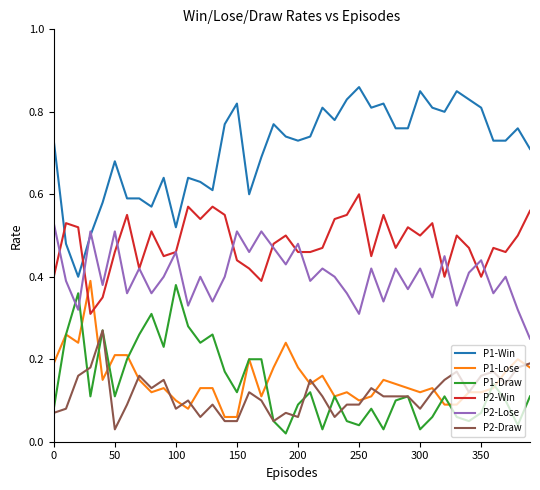

Which series has the widest spread of values?

P1-Win